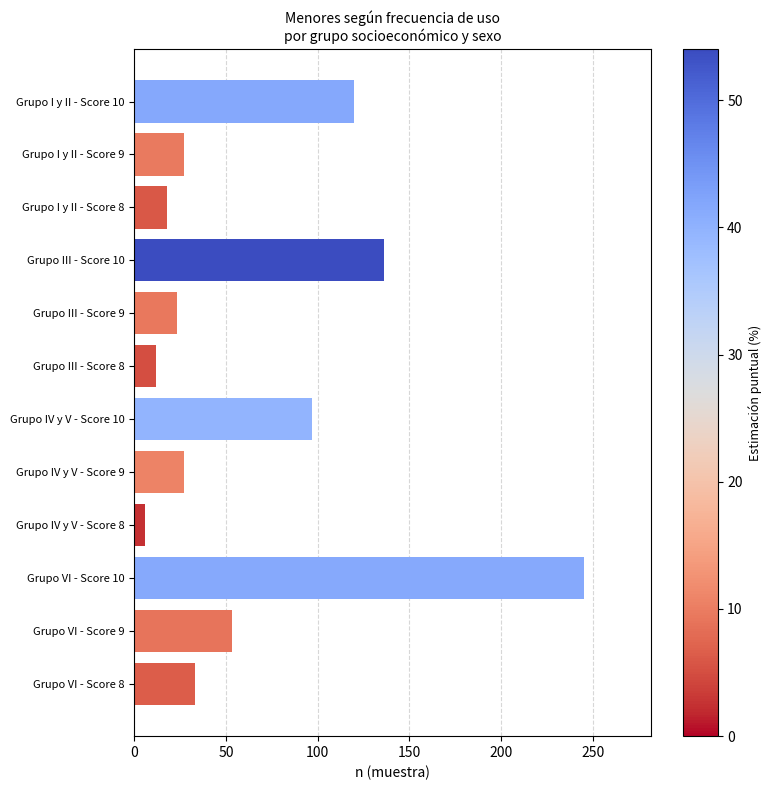

What is the smallest value displayed?

6